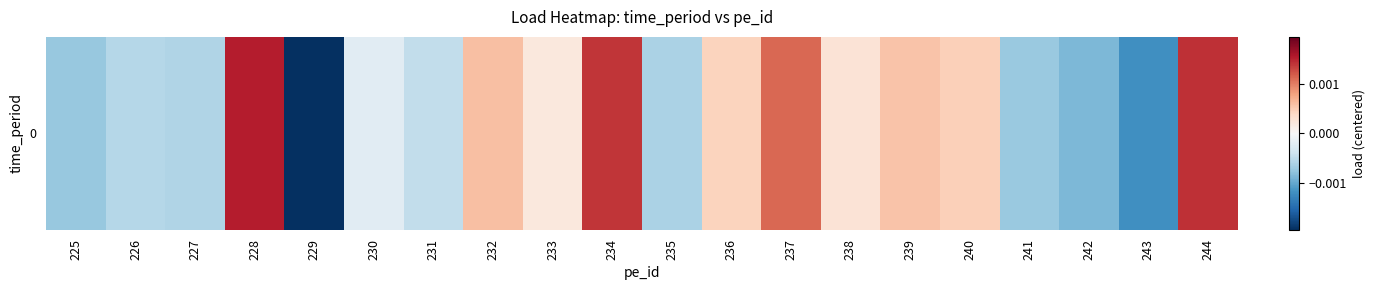

True or false: the data shows 0.0 at 232.

False